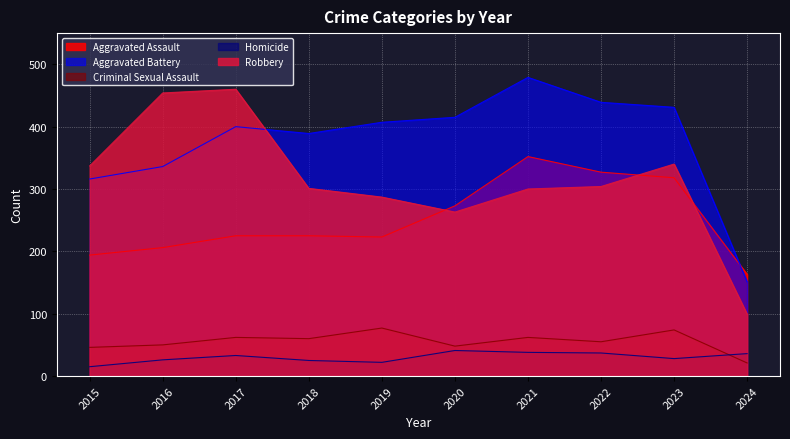

Which series changed the most between 2019 and 2024?

Aggravated Battery